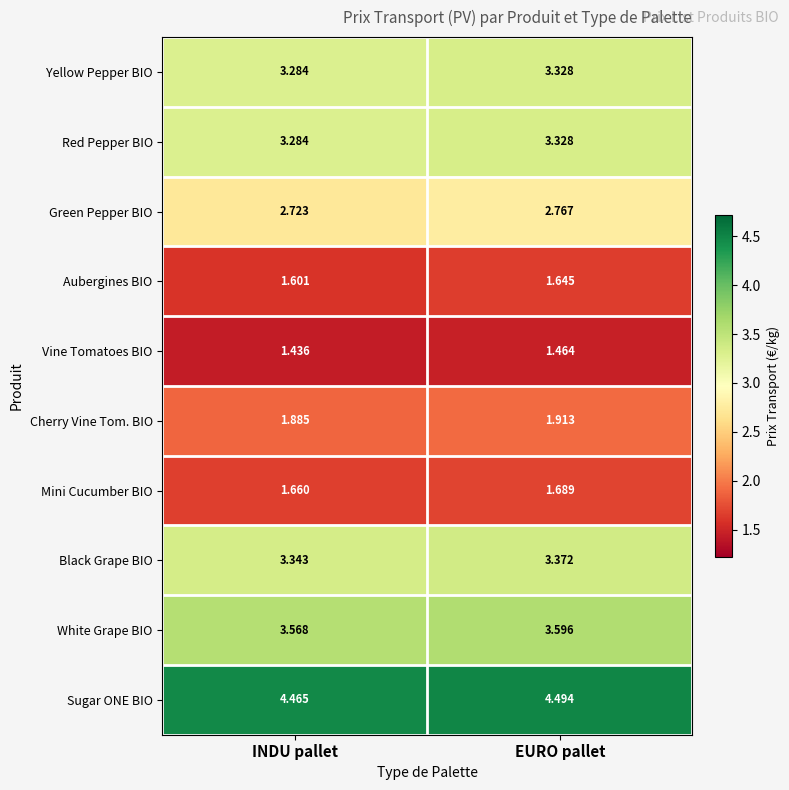

Which series has the largest total across all categories?

Sugar ONE BIO